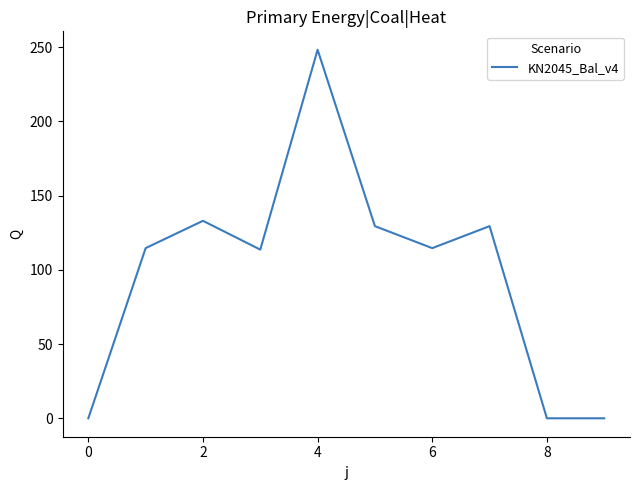

What is the difference between the maximum and minimum values?

248.2